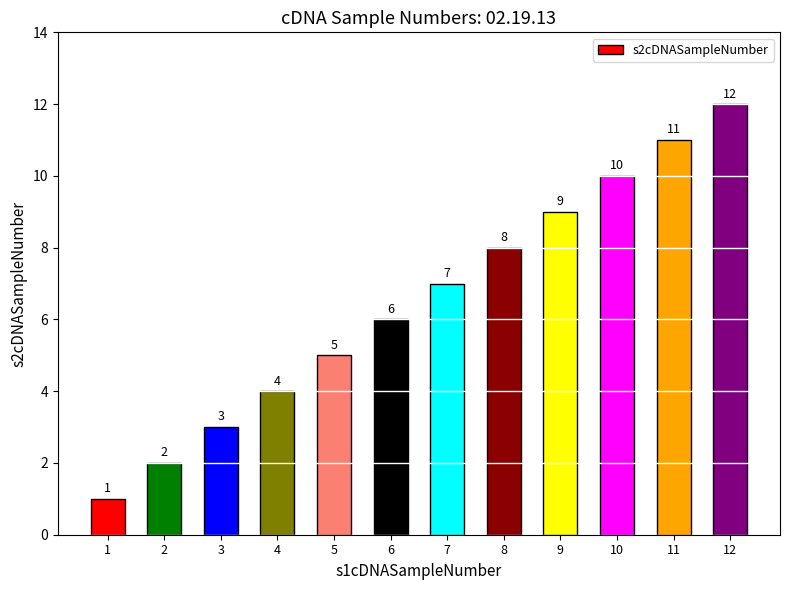

At which label is the value closest to 6?

6